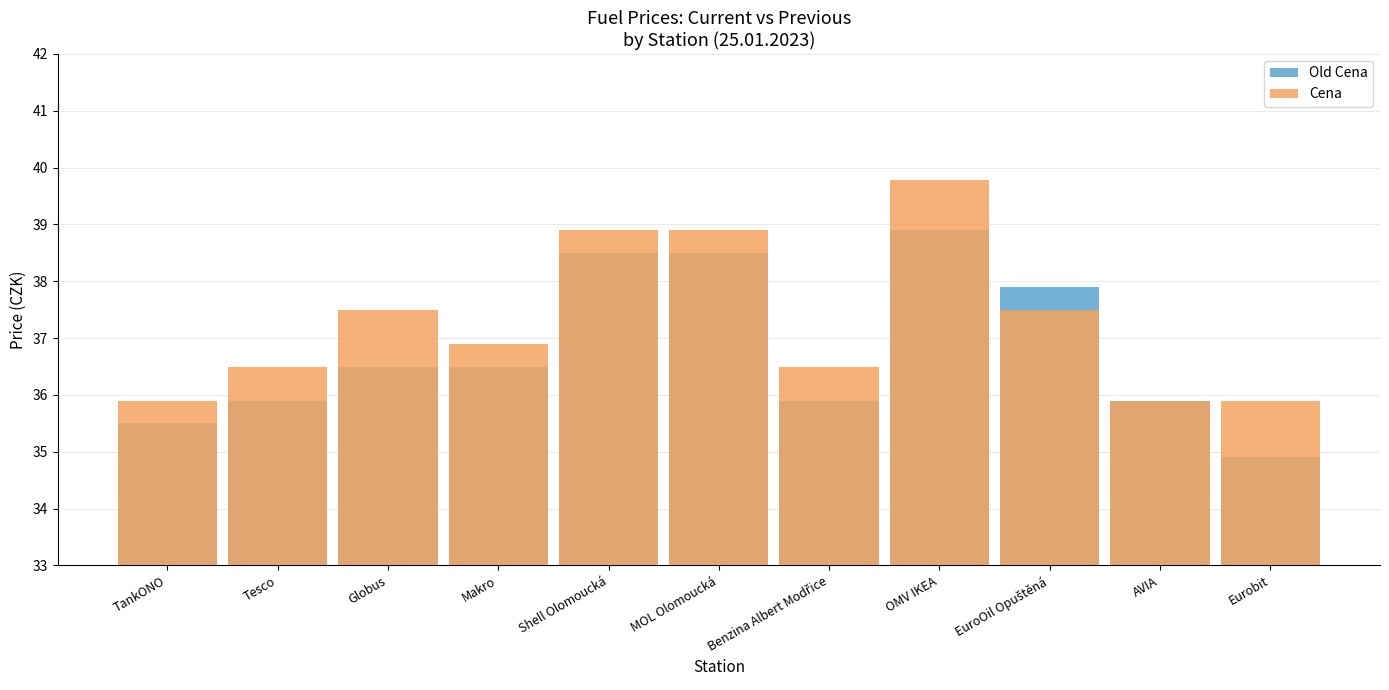

How many data points in Cena are above 36?

8